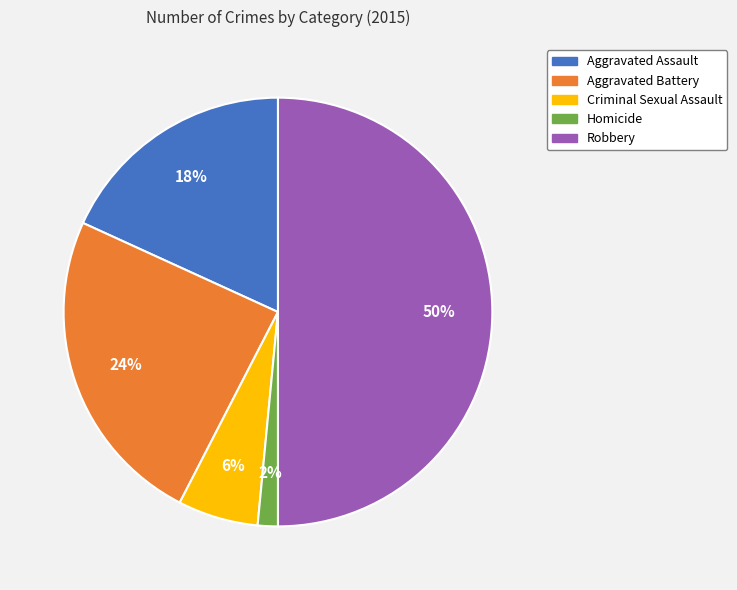

Is it true that Homicide is 9% of the pie?

False